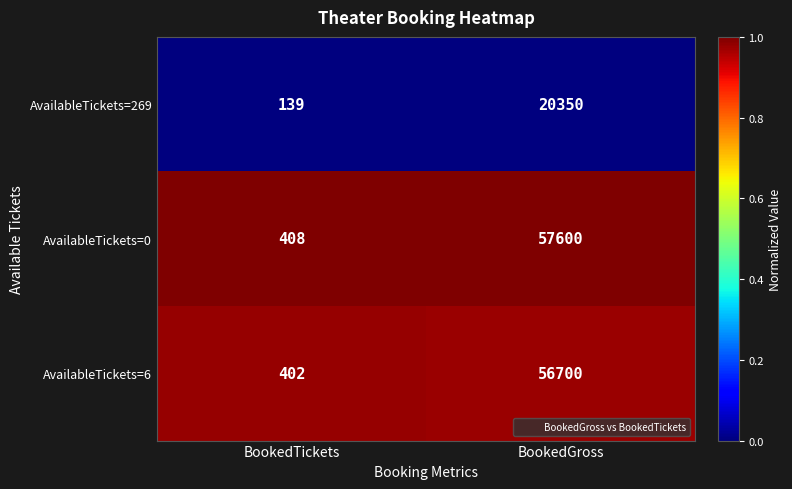

Reading left to right, list all the values displayed in this chart.

AvailableTickets=269: 139	20350
AvailableTickets=0: 408	57600
AvailableTickets=6: 402	56700